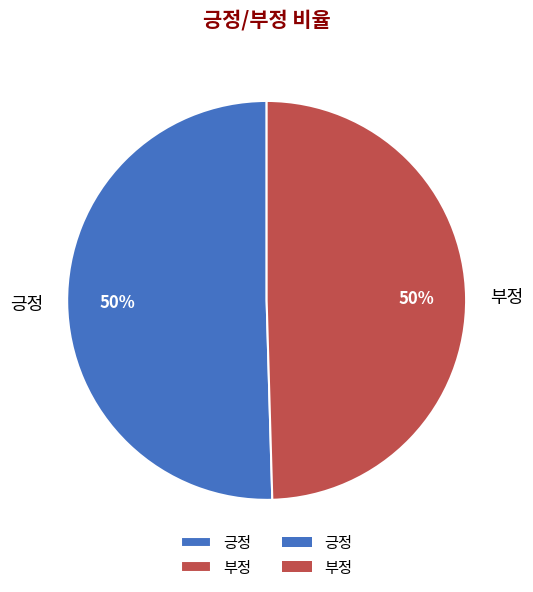

Do 긍정 and 부정 together represent more than half of the pie?

Yes